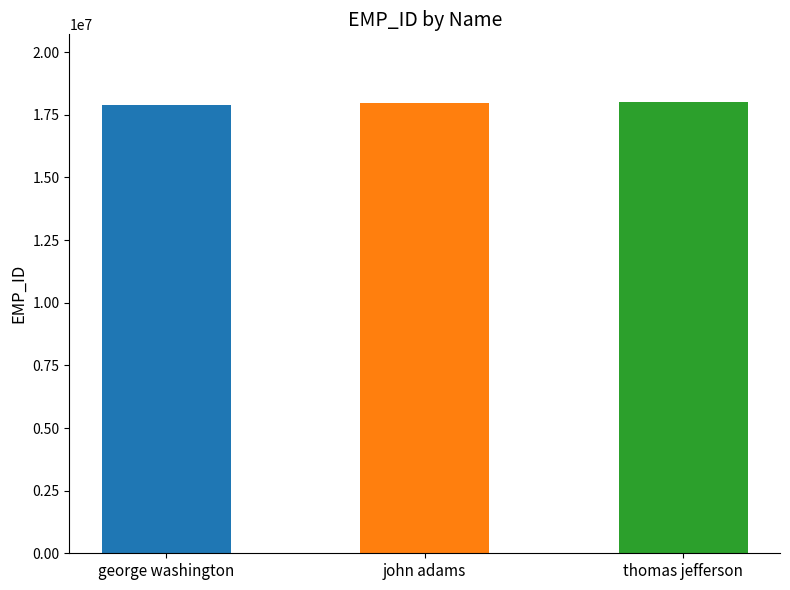

Are the bars horizontal?

No